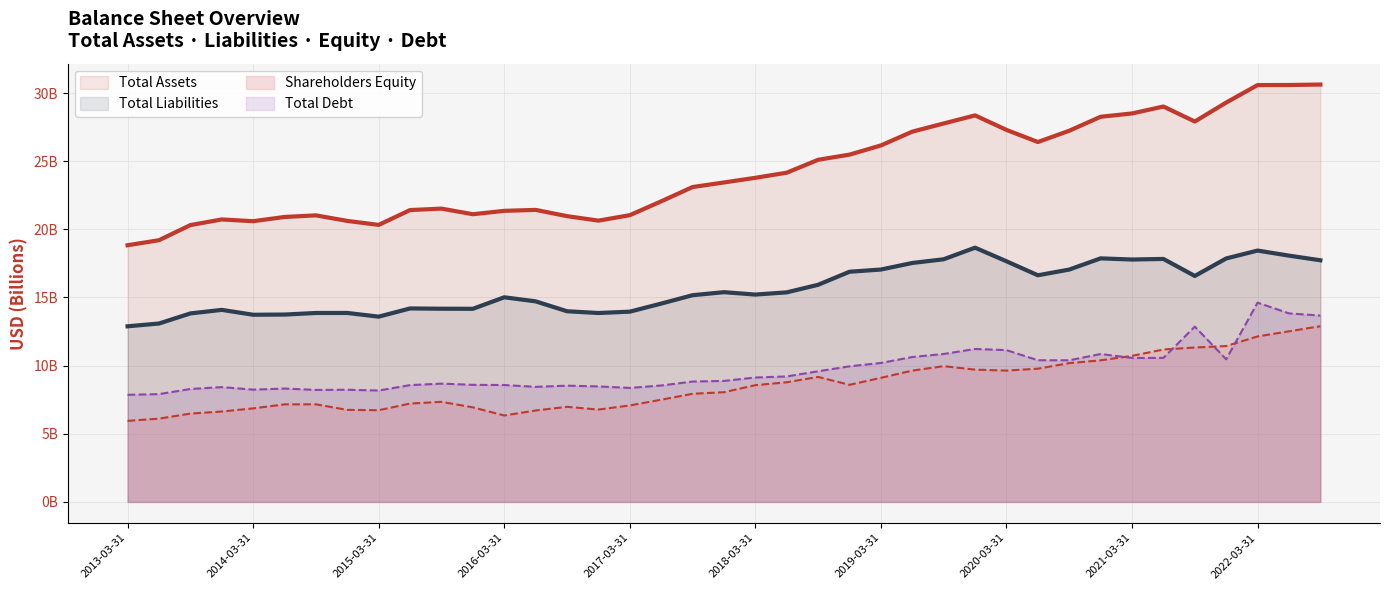

True or false: Total Debt (line) has a value of 3.2 at 2022-03-31.

False